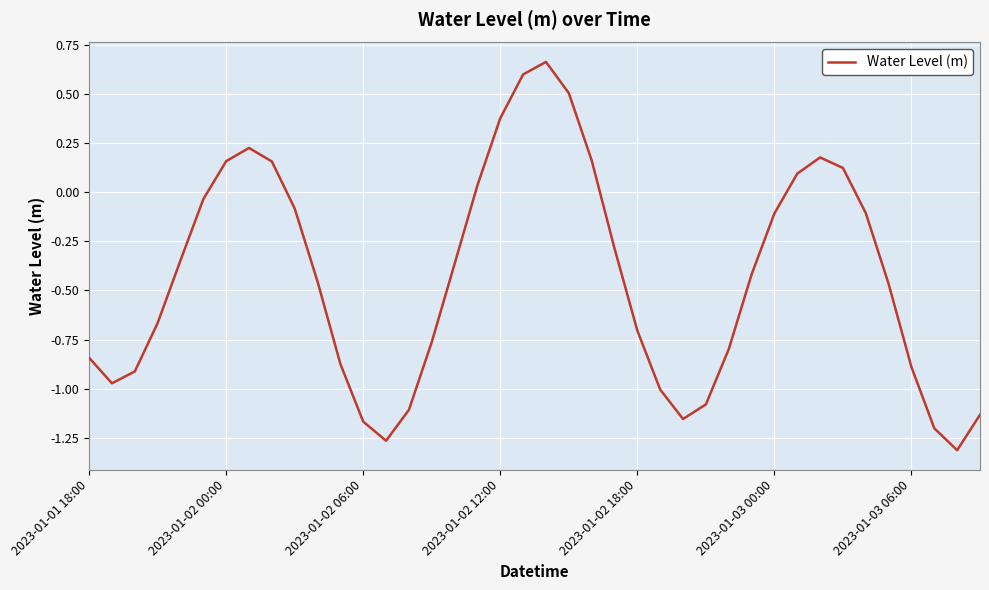

What is the difference between the maximum and minimum values?

2.0